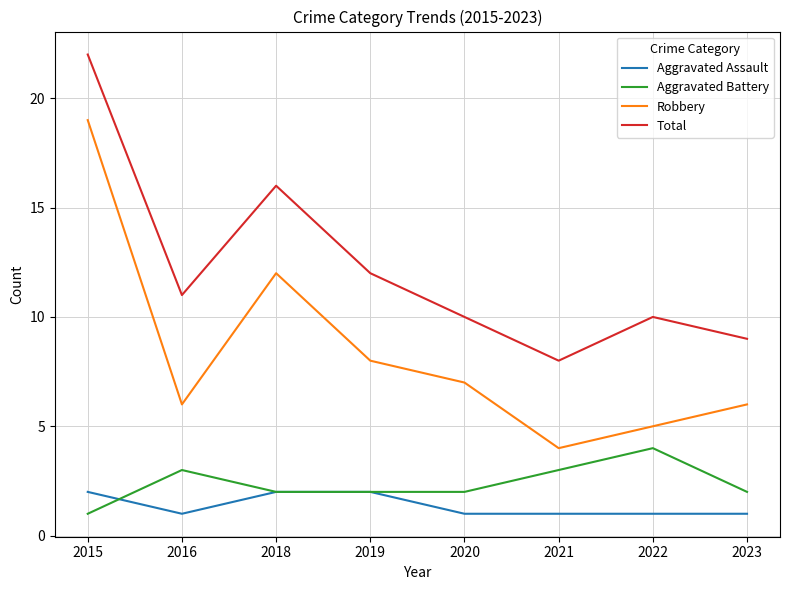

Which series changed the most between 2018 and 2023?

Total